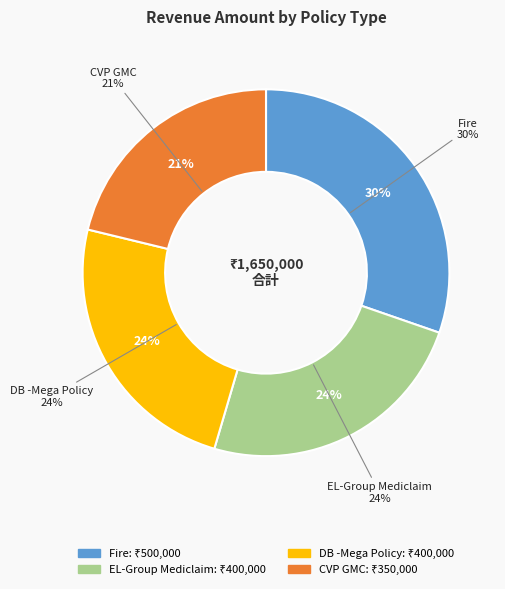

Is CVP GMC the majority of the pie?

No